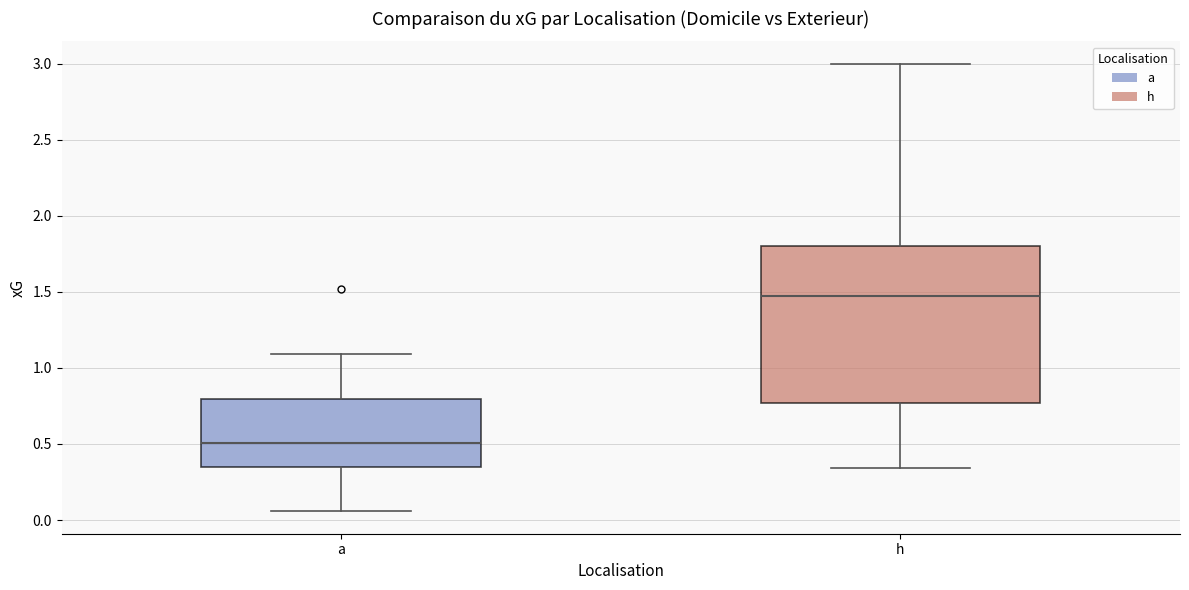

Which box has the lowest median line?

a